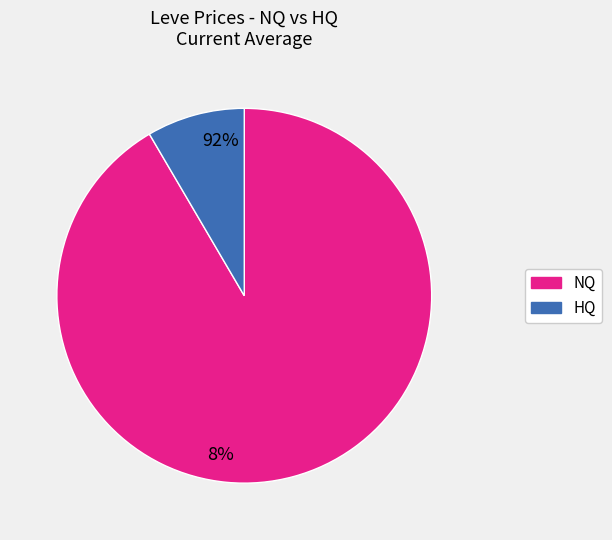

Is there a majority slice in this chart?

Yes